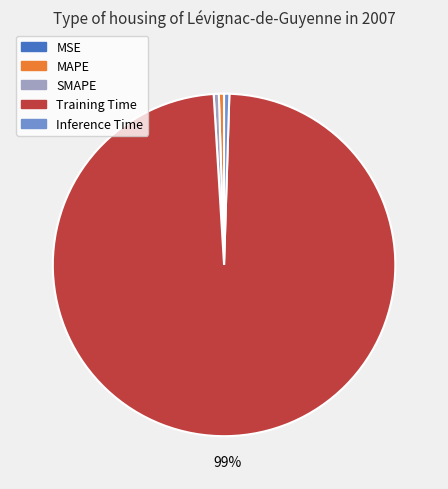

Is it true that Training Time is 89% of the pie?

False